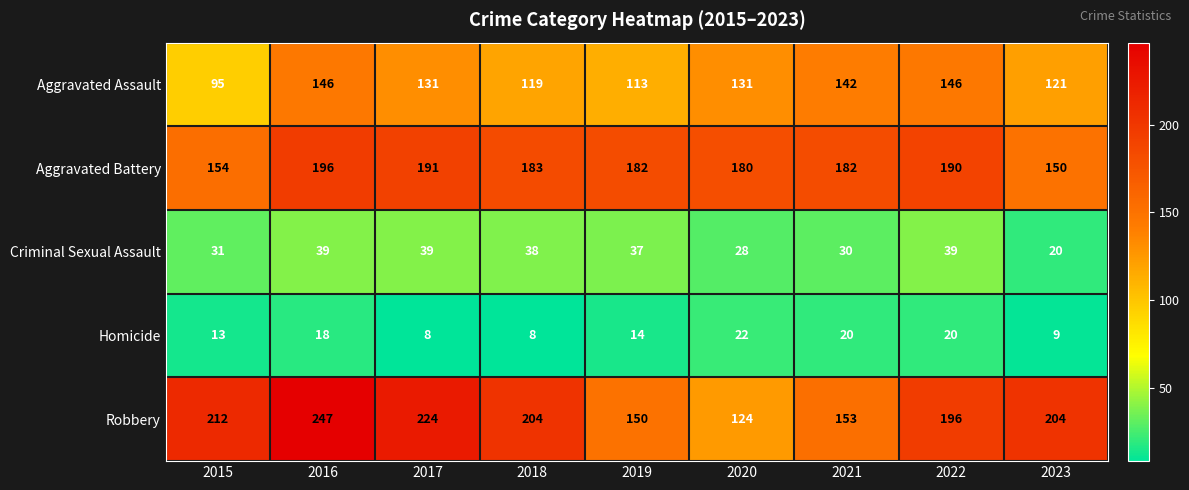

Which series has the largest total across all categories?

Robbery